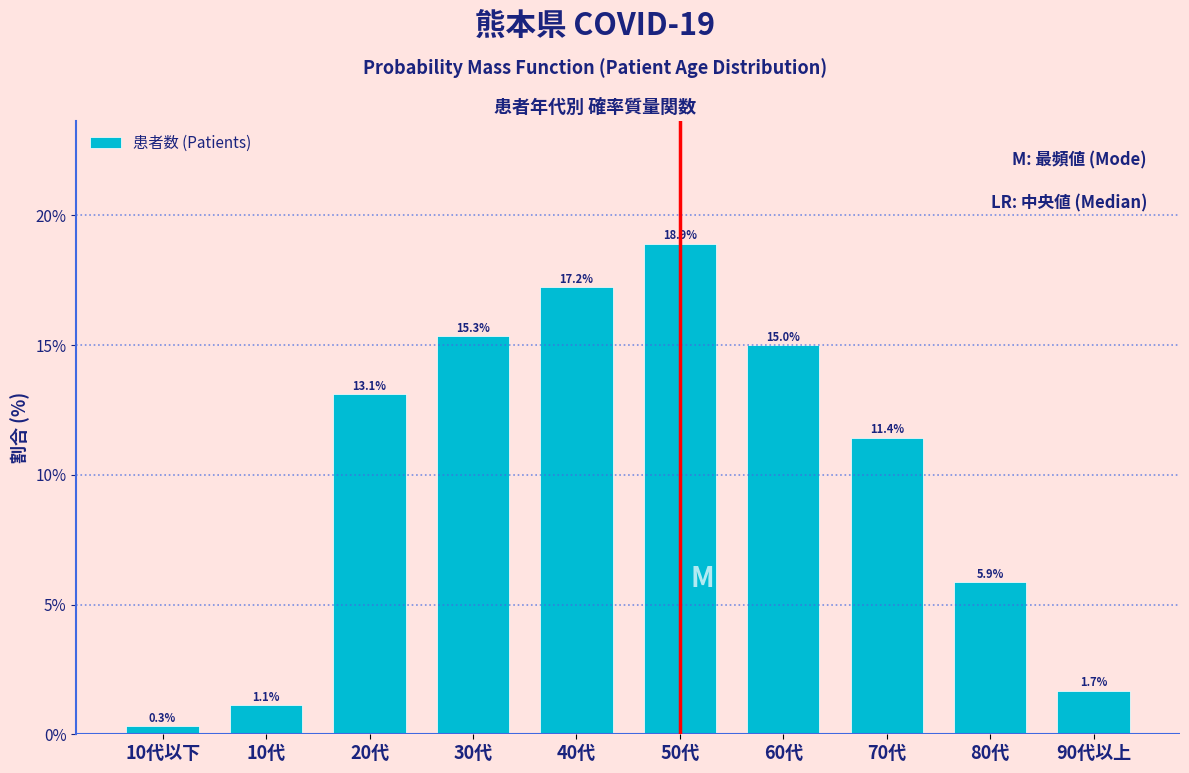

Reading left to right, transcribe all the data shown in this chart.

10代以下=0.3	10代=1.1	20代=13.1	30代=15.3	40代=17.2	50代=18.9	60代=15.0	70代=11.4	80代=5.9	90代以上=1.7